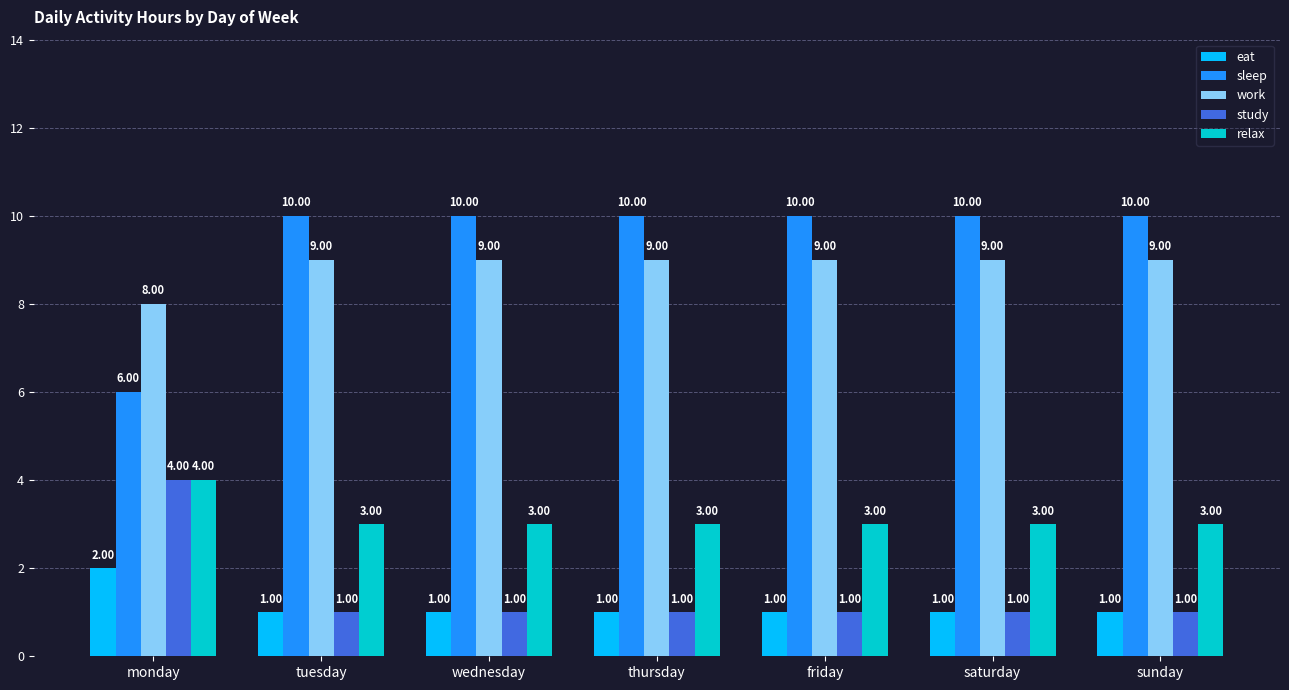

What is the difference between the maximum and second lowest values in the eat series?

1